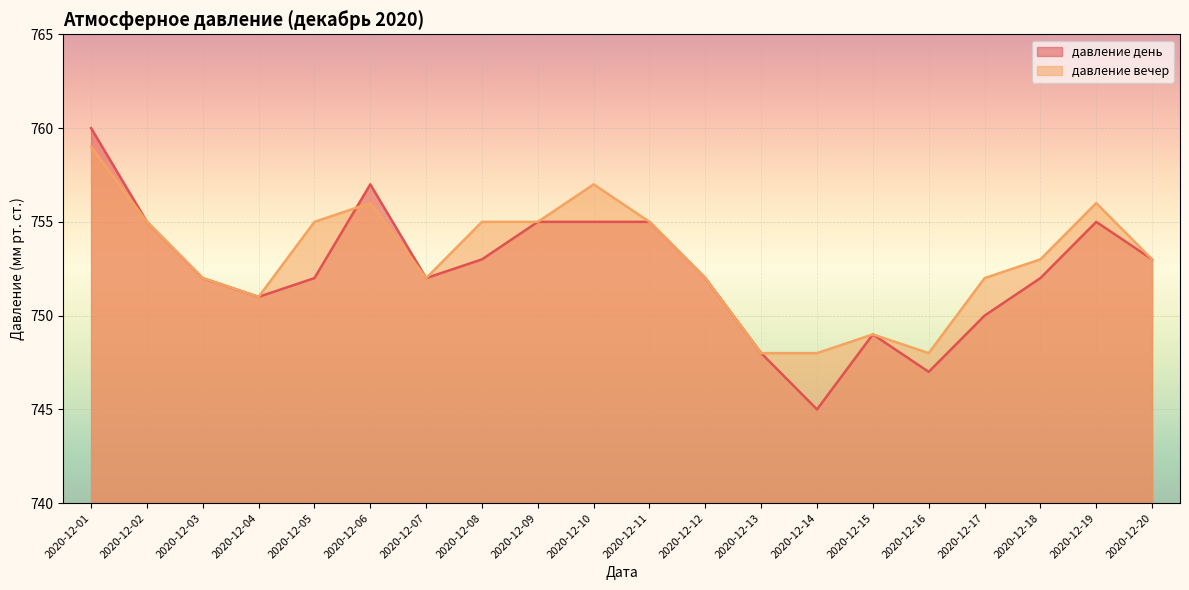

Which series ends up on top after the final intersection of давление вечер and давление день?

давление день